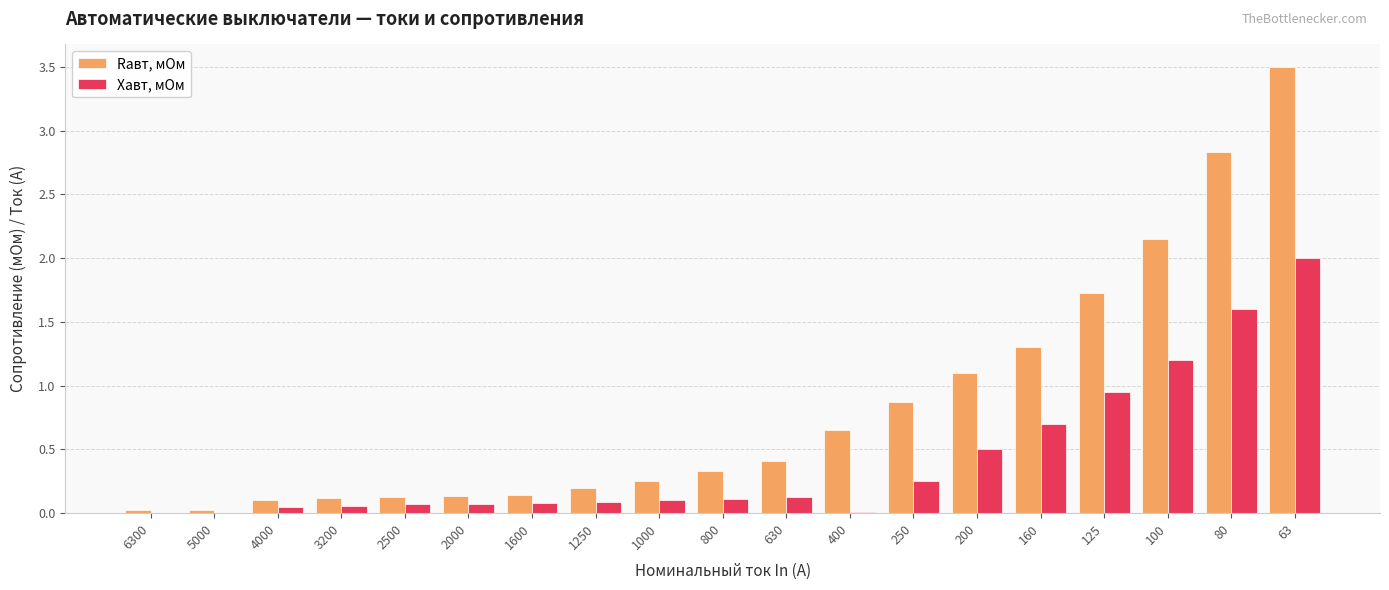

What is the highest value of the Xавт, мОм series?

2.0